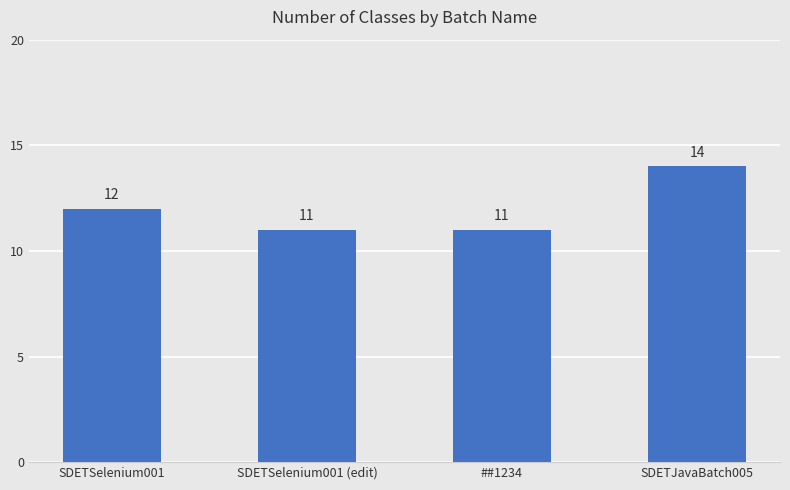

Which category has the highest value across all series?

SDETJavaBatch005